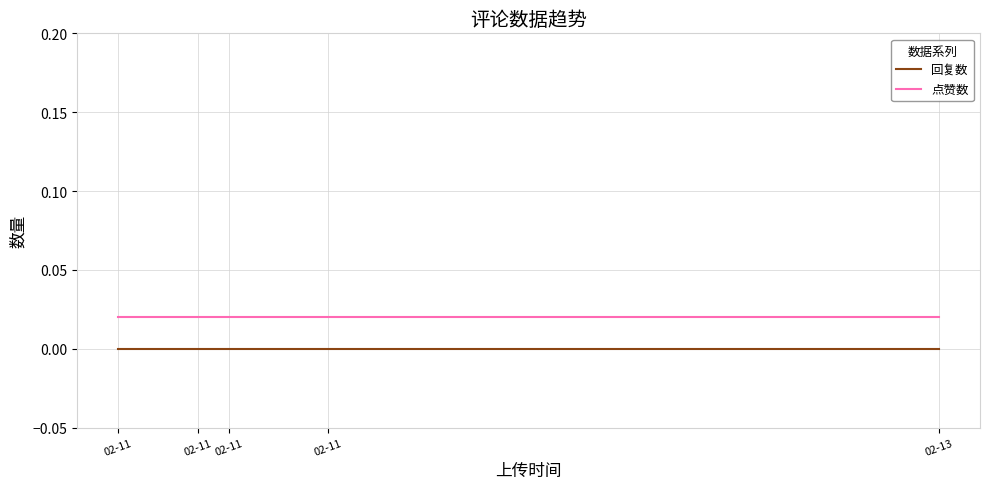

True or false: 回复数 has a value of 0.0 at 02-11.

True